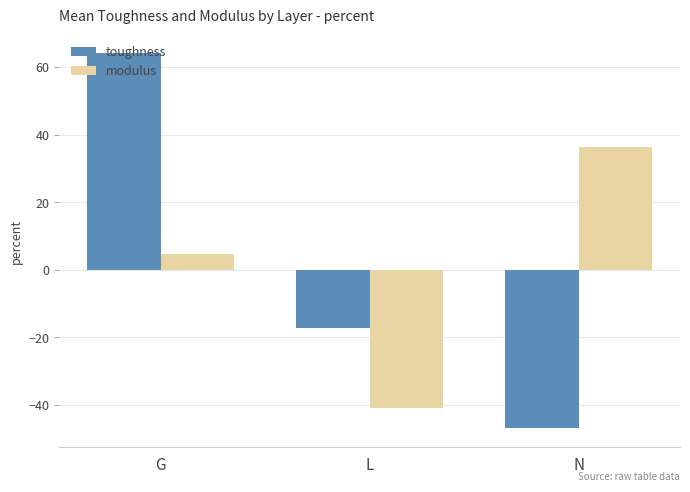

Where does the modulus series first go above 4?

G